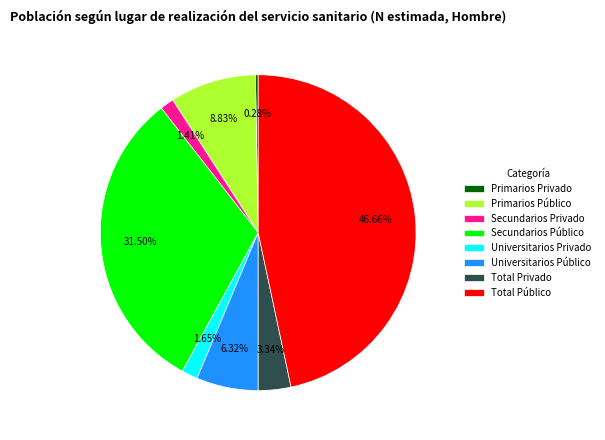

Does Secundarios Privado account for over 50% of the chart?

No